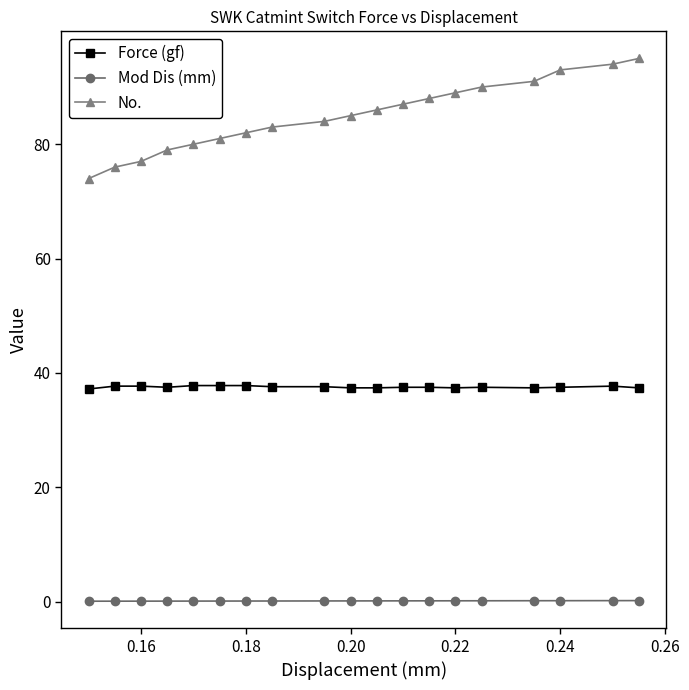

True or false: Force (gf) and Mod Dis (mm) cross at least once.

False